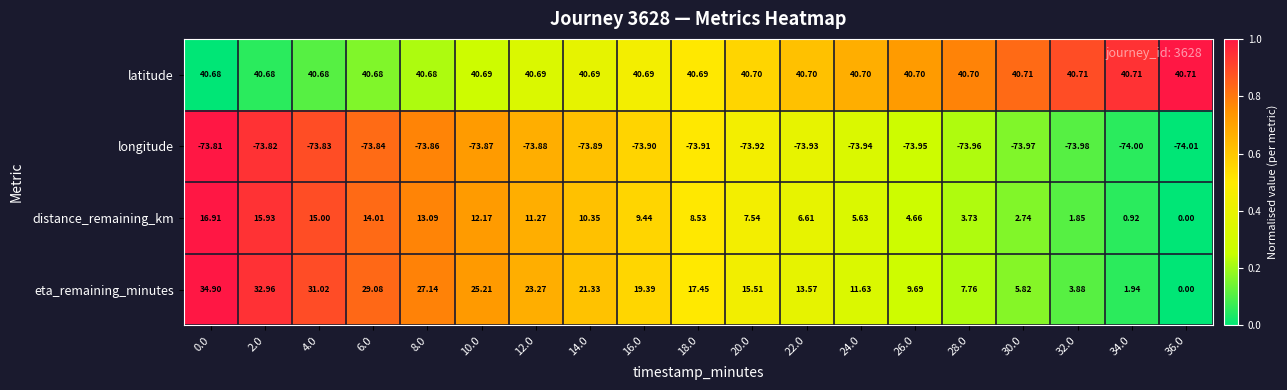

Which series has the widest spread of values?

eta_remaining_minutes